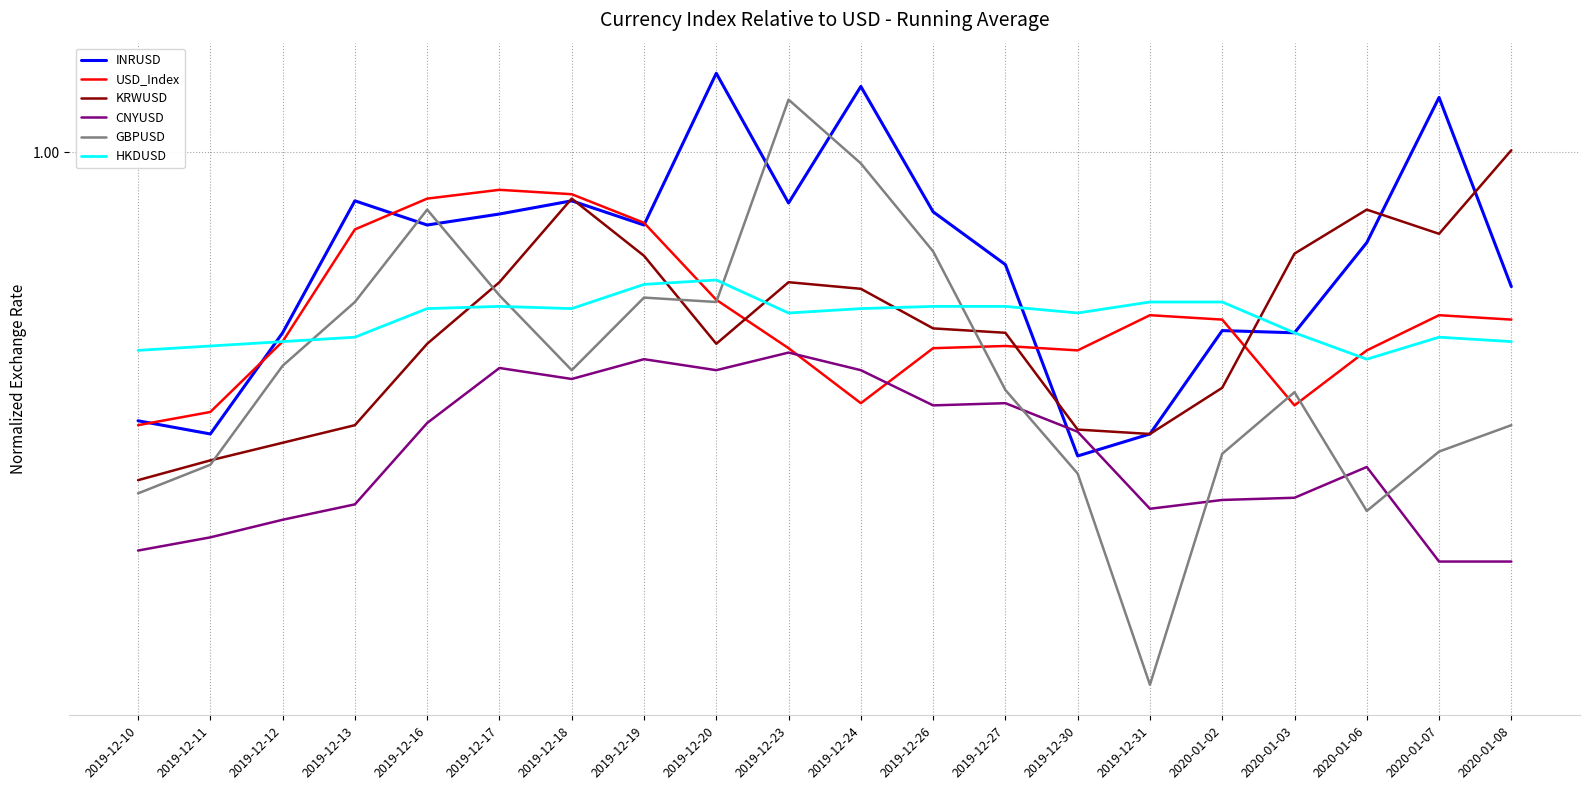

What is the sum of all HKDUSD values?

19.8